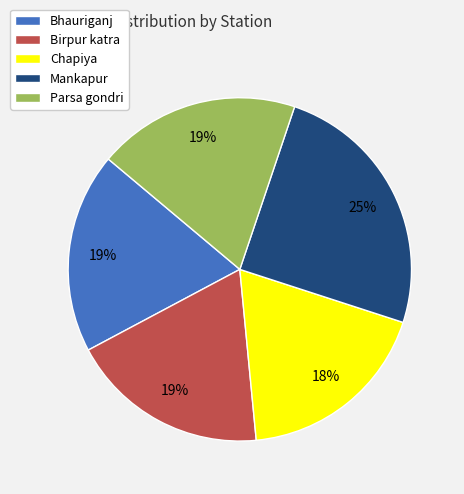

To the nearest percent, what percentage of the pie is Chapiya?

18%